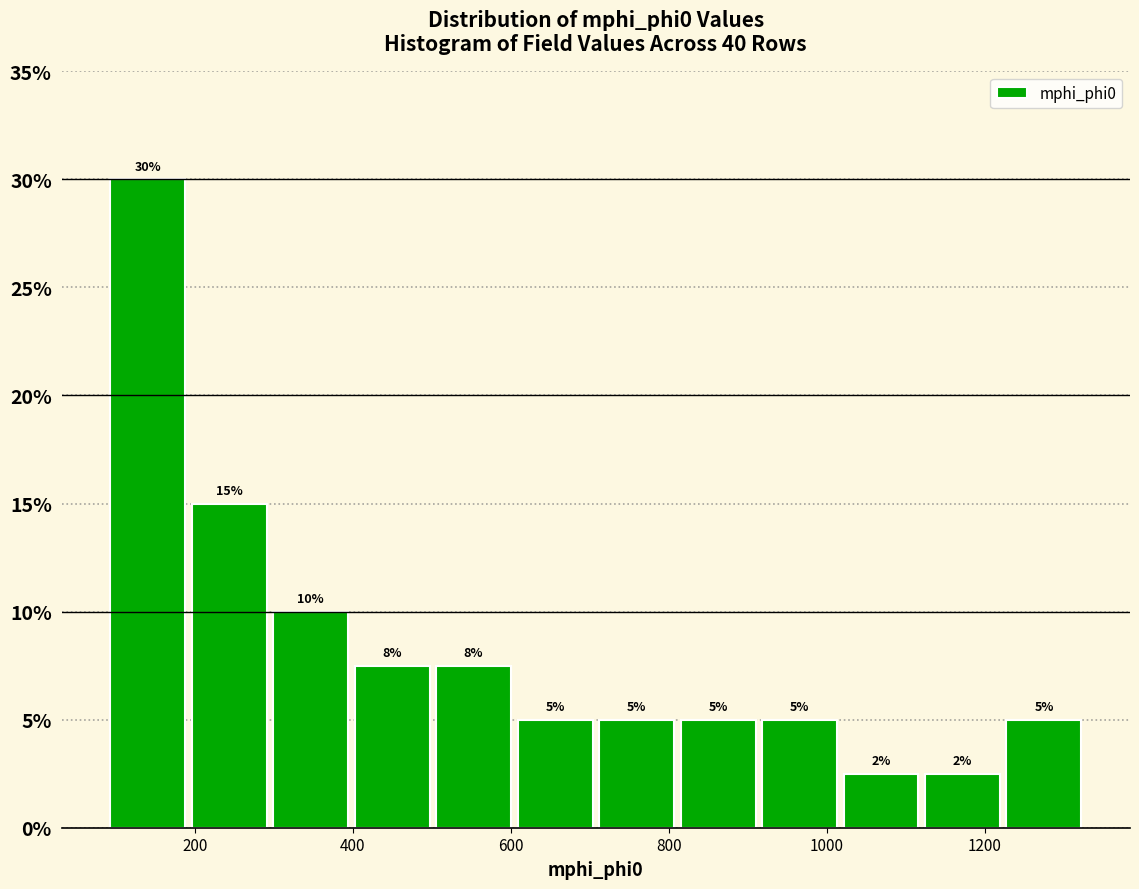

Over which range of the x-axis is the bar tallest?

100 to 200